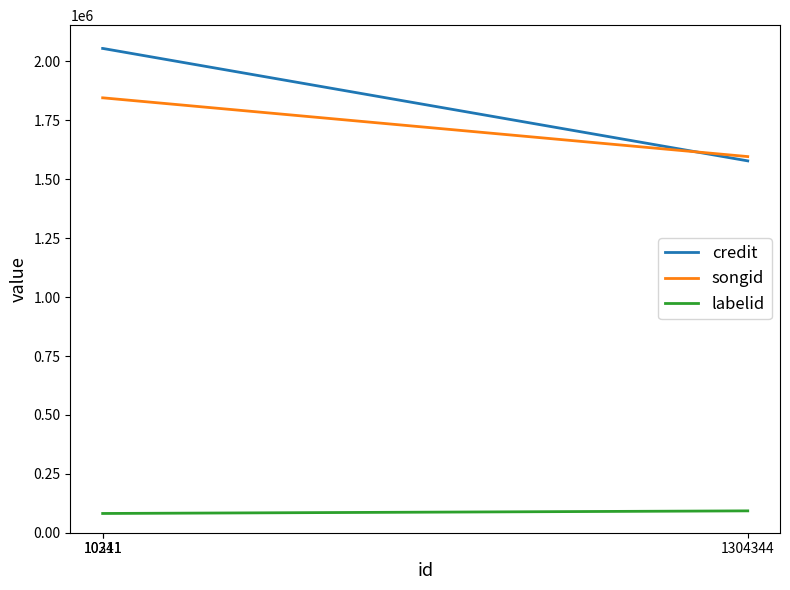

What are all the series names shown in the legend?

credit, songid, labelid